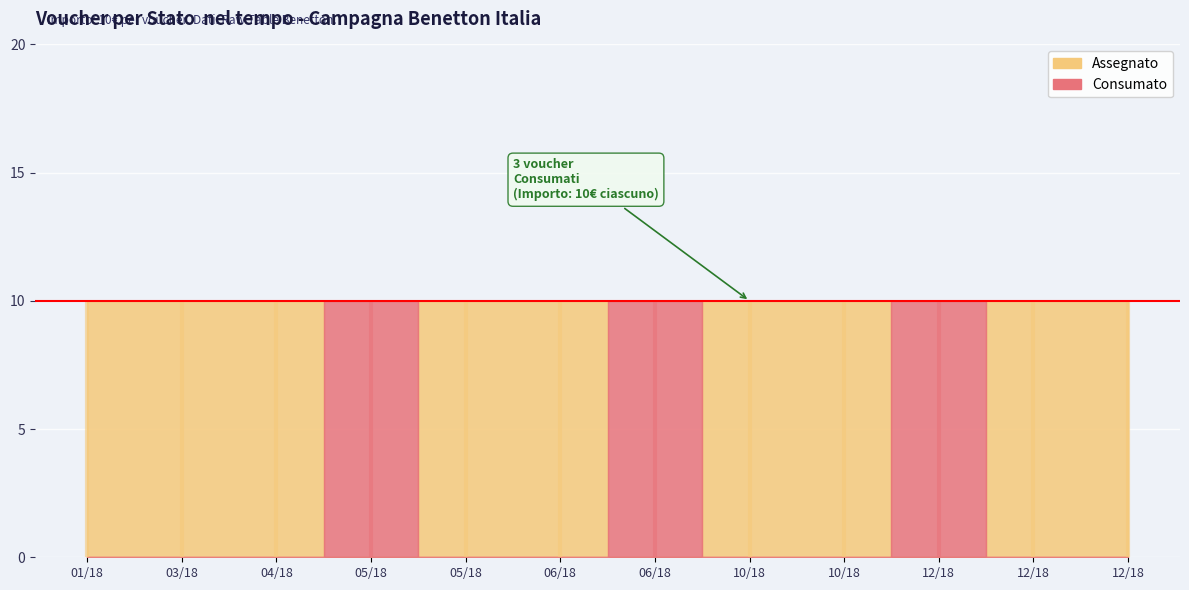

How many Consumato values are between 0 and 10?

12